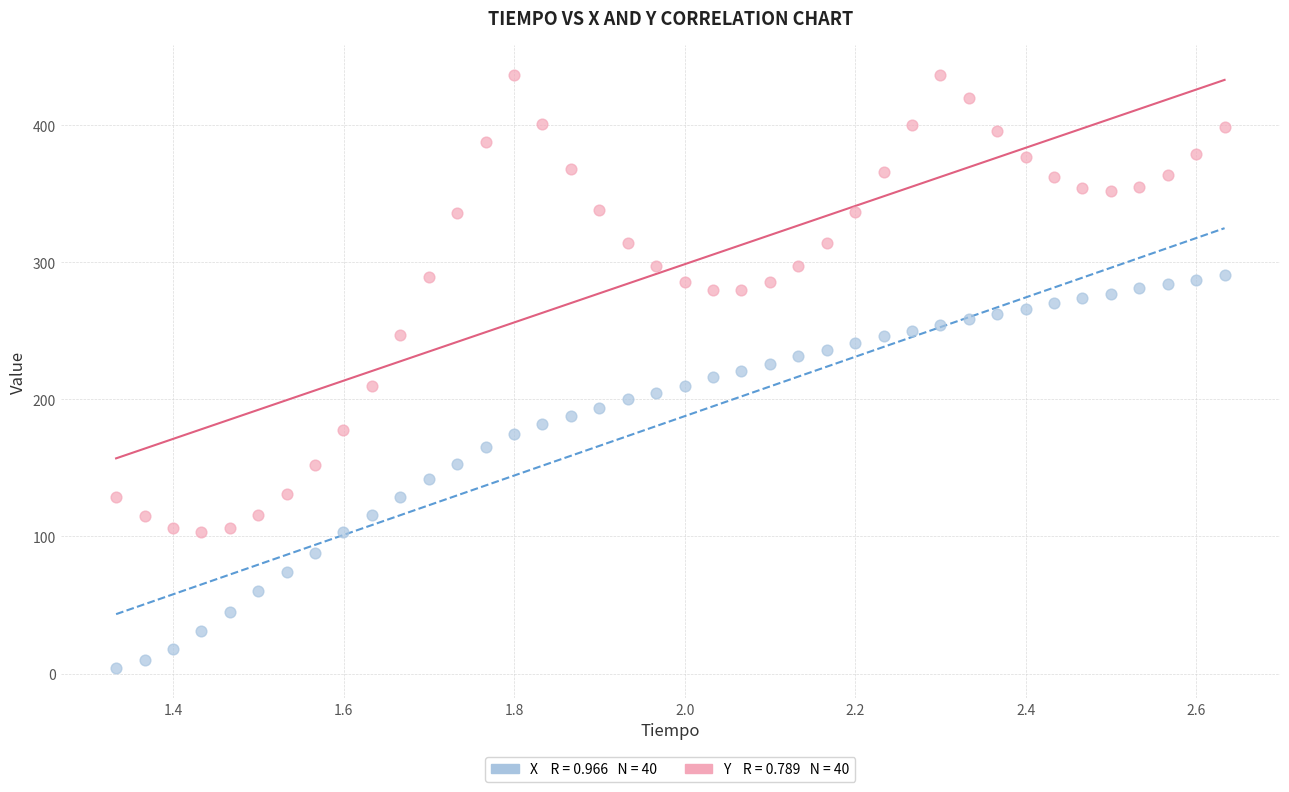

Across all data points, what is the range of Y values (max minus min)?

433